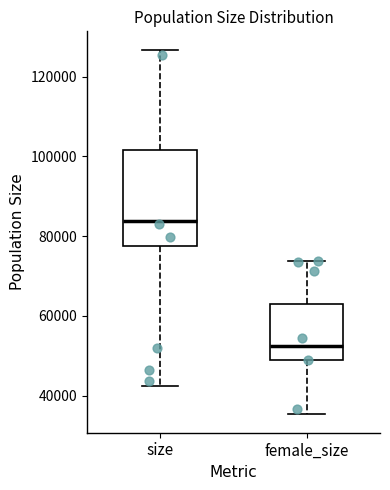

Reading left to right, read every box against the y-axis: the position of its median line, the range the box covers, and the ends of its whiskers. The values are not printed on the chart, so give them approximately, as read against the axis.

size: median 84000, box 78000 to 102000, whiskers 42000 to 126000
female_size: median 52000, box 48000 to 64000, whiskers 36000 to 74000